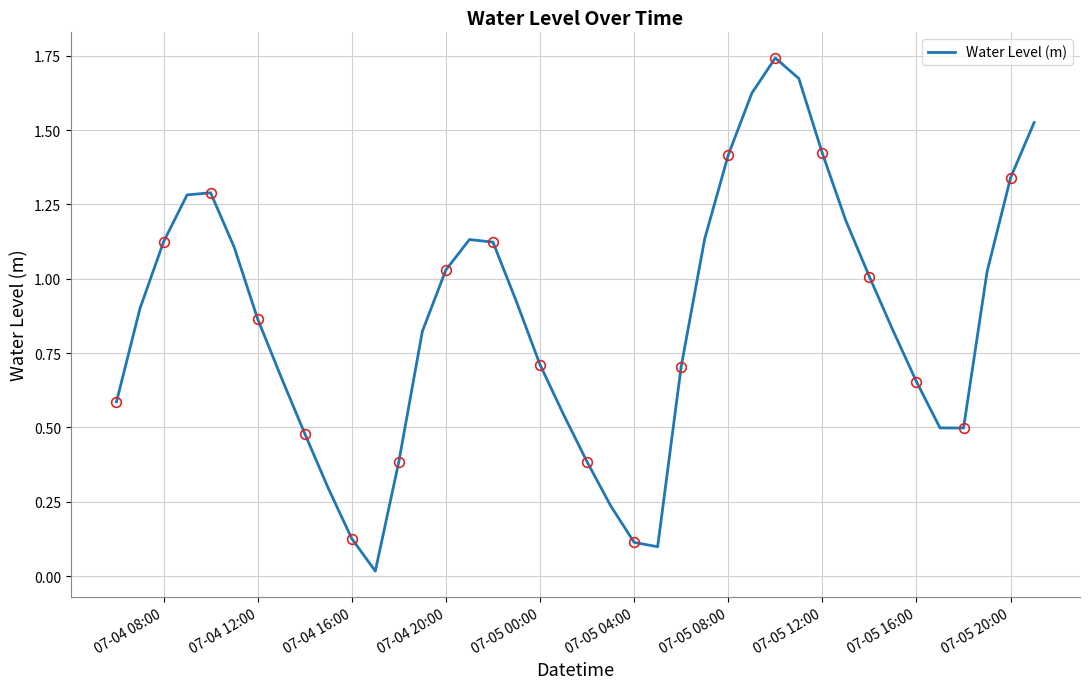

Reading left to right, list all the values displayed in this chart.

0.6	0.9	1.1	1.3	1.3	1.1	0.9	0.7	0.5	0.3	0.1	0.0	0.4	0.8	1.0	1.1	1.1	0.9	0.7	0.5	0.4	0.2	0.1	0.1	0.7	1.1	1.4	1.6	1.7	1.7	1.4	1.2	1.0	0.8	0.7	0.5	0.5	1.0	1.3	1.5